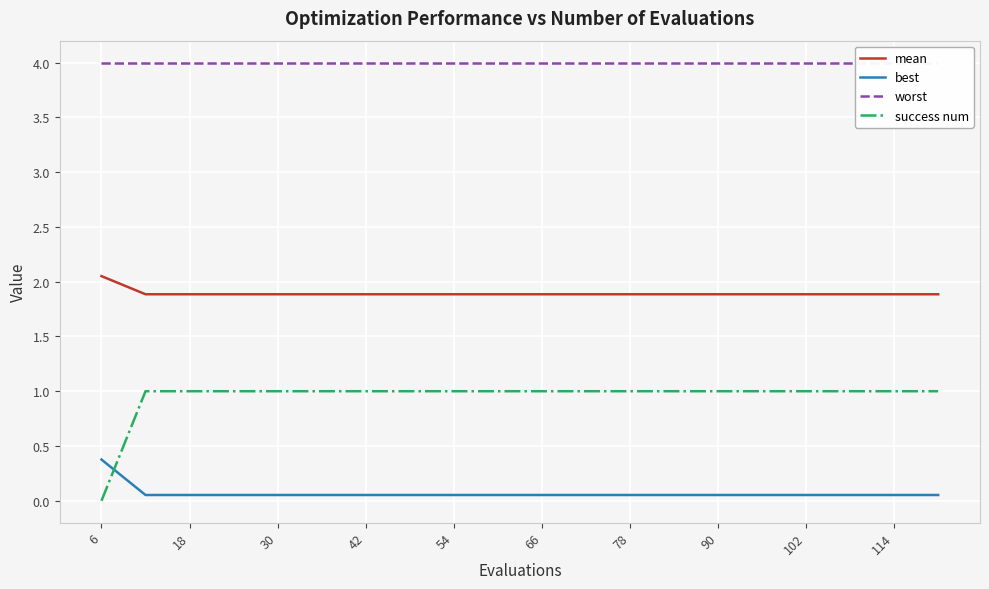

The best series shows 0.2 at 6. True or false?

False